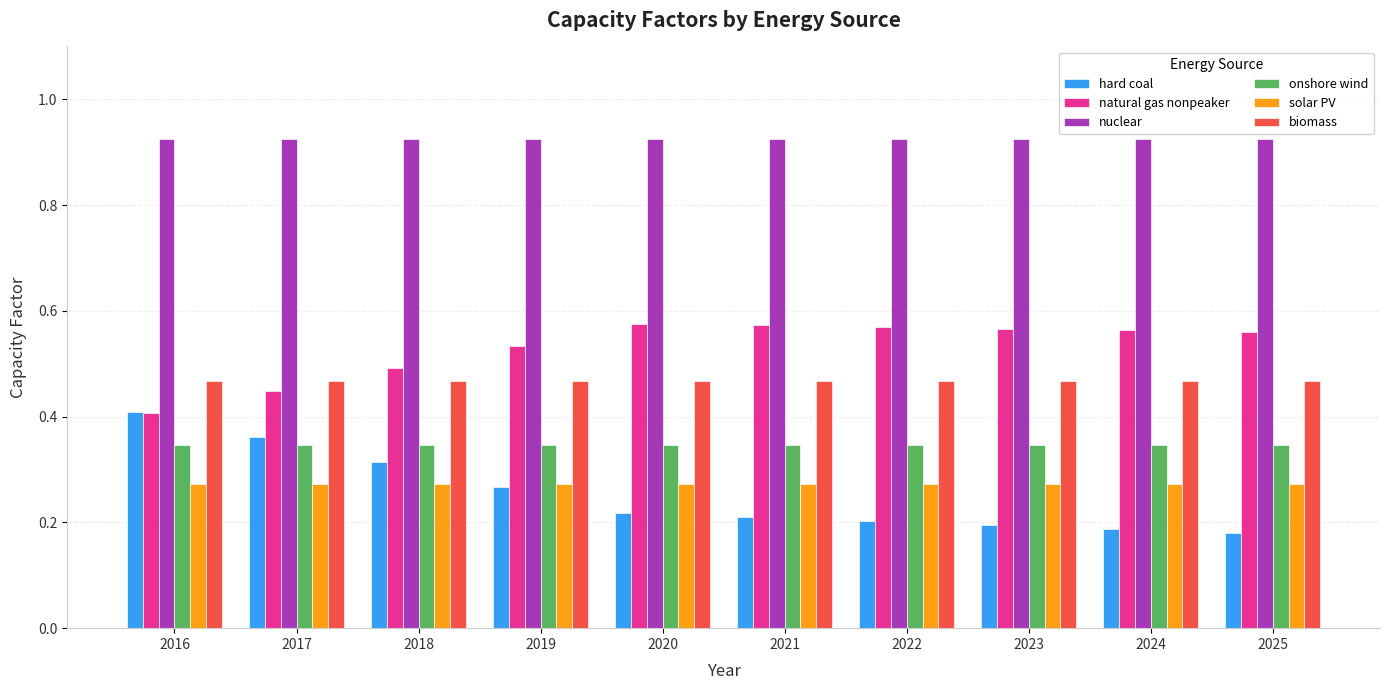

The value of nuclear at 2021 is 0.5. True or false?

False